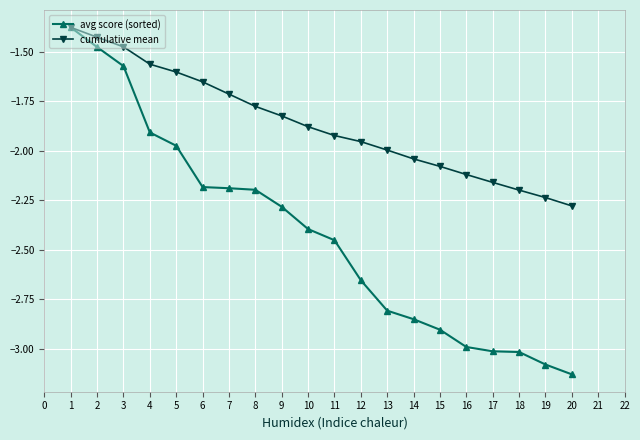

Rank the series by their average value, from highest to lowest.

cumulative mean, avg score (sorted)